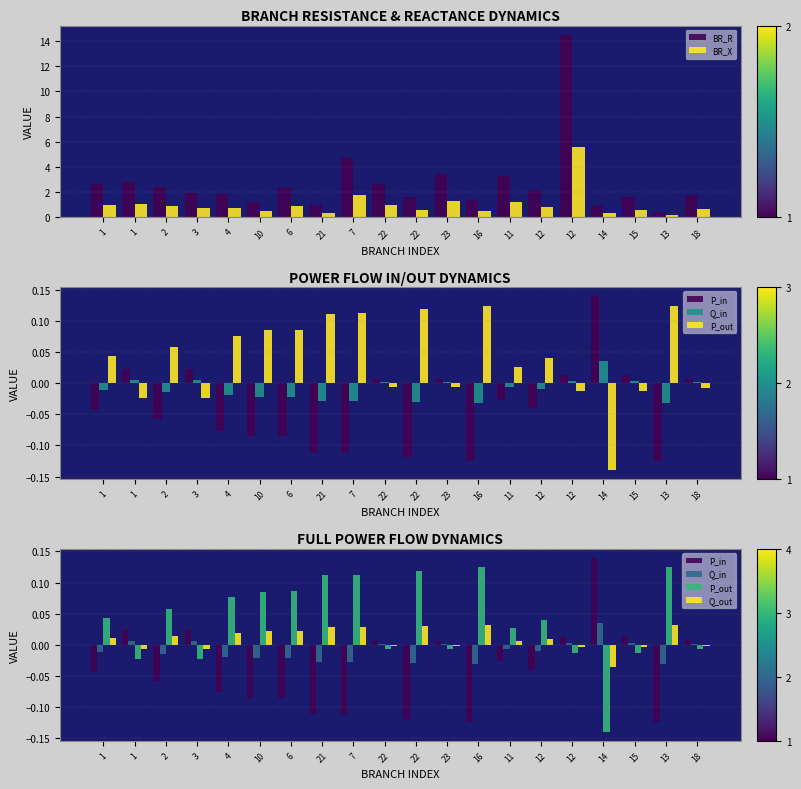

What value does the P_out series have at 4?

0.1